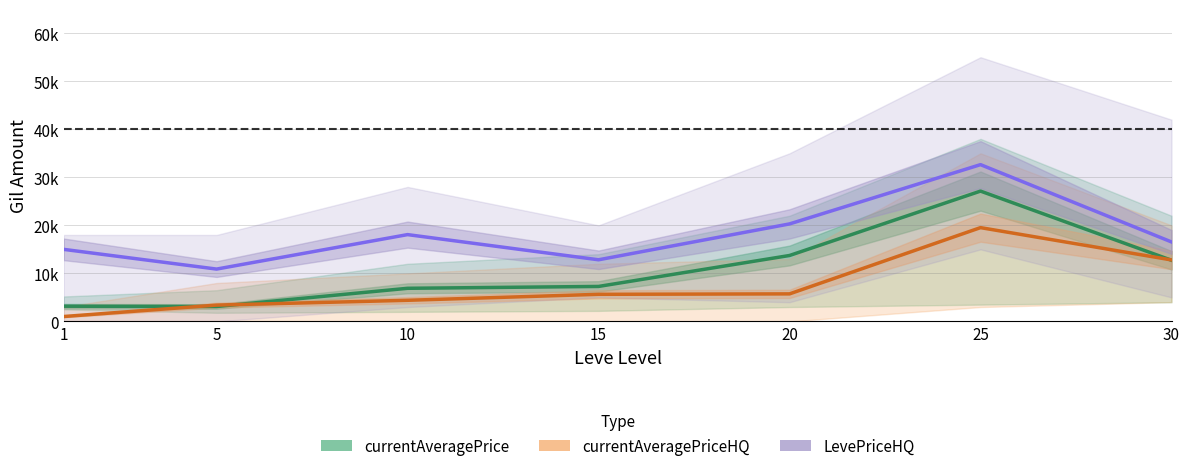

What is the difference between the second highest and minimum values in the currentAveragePrice series?

10618.2